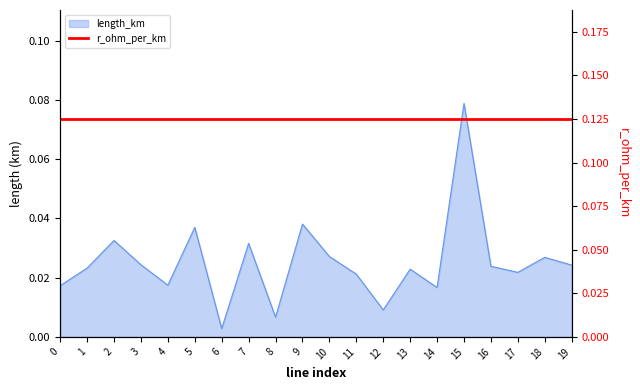

Between 5 and 4, which is larger?

5